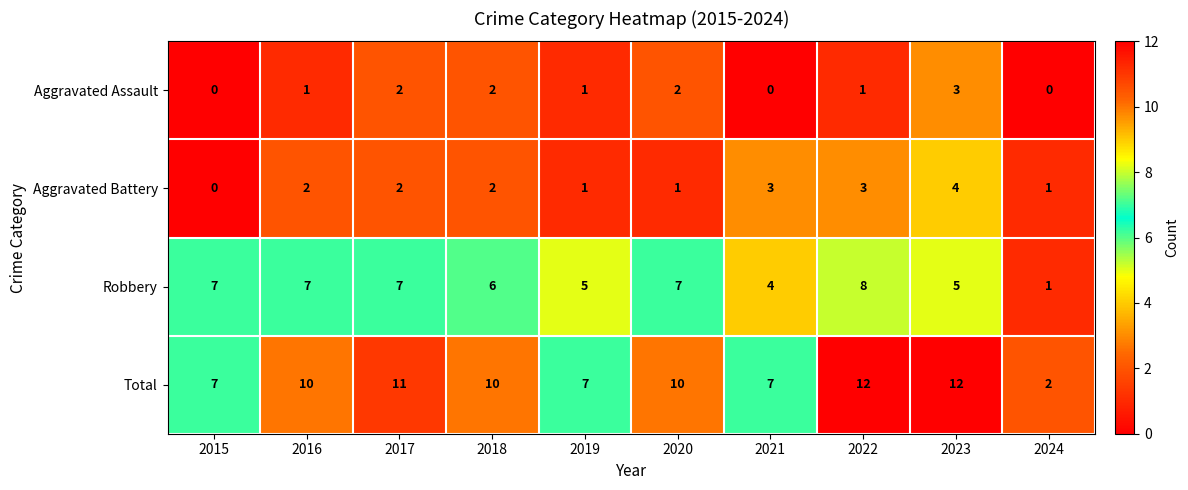

The Robbery series shows 5 at 2023. True or false?

True